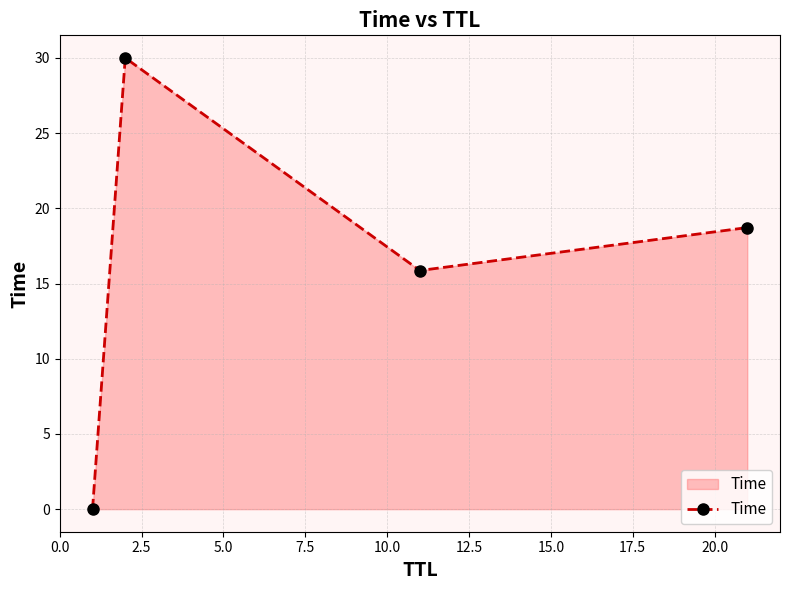

What is the difference between the maximum and second lowest values?

14.1